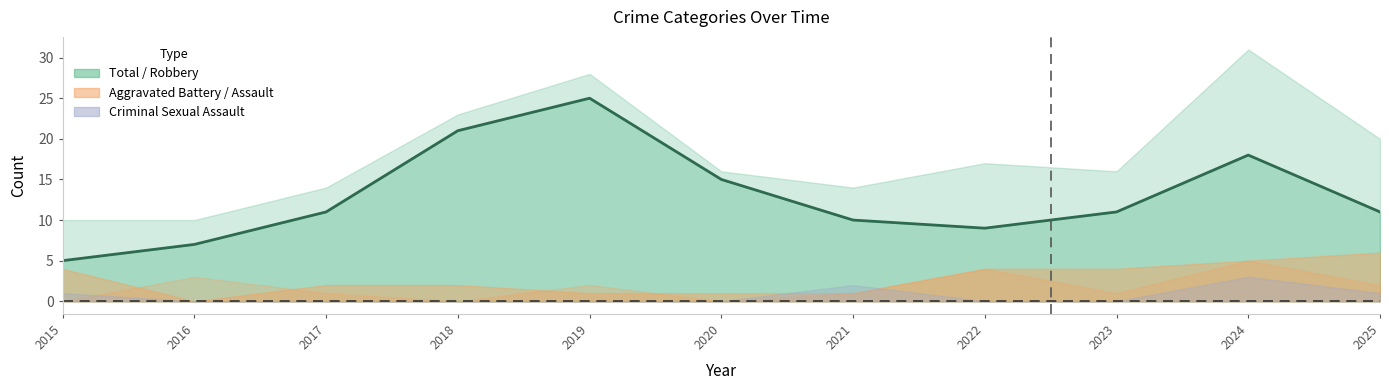

How many data points in Aggravated Battery are above 2?

5